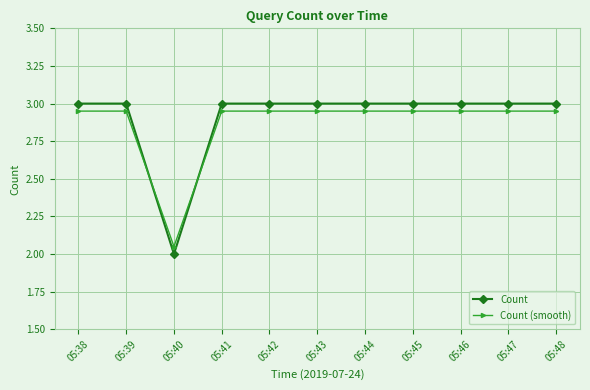

True or false: Count (smooth) and Count intersect in this chart.

True